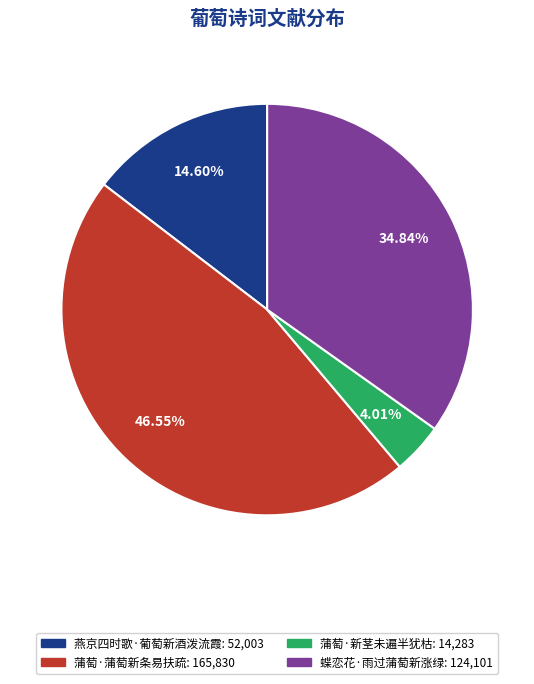

What is the smallest slice in the pie chart?

蒲萄·新茎未遍半犹枯